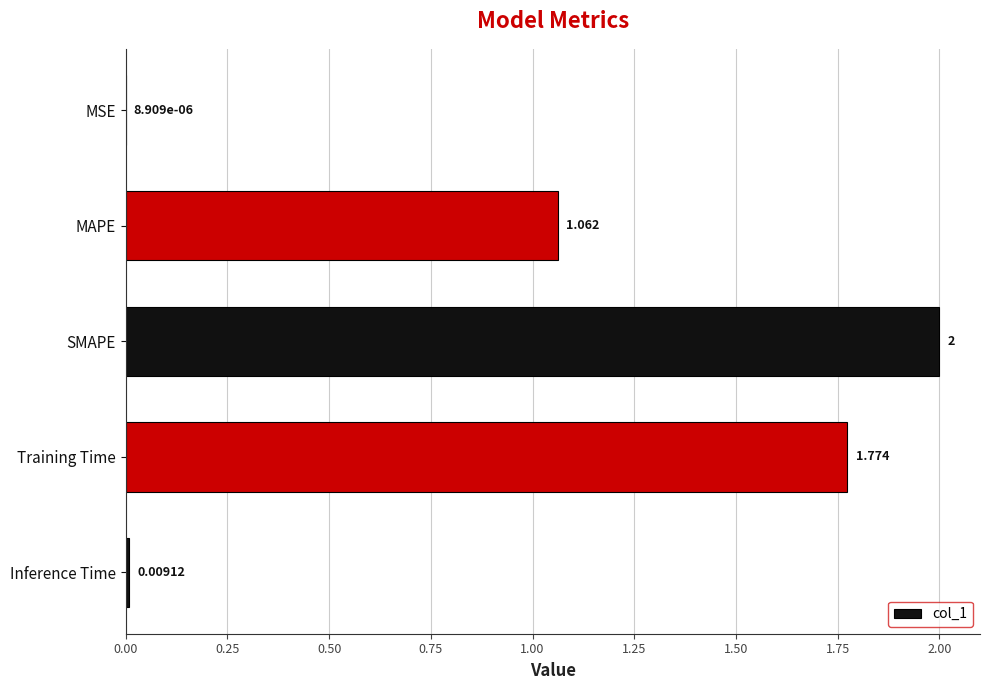

Which category has the highest value across all series?

SMAPE